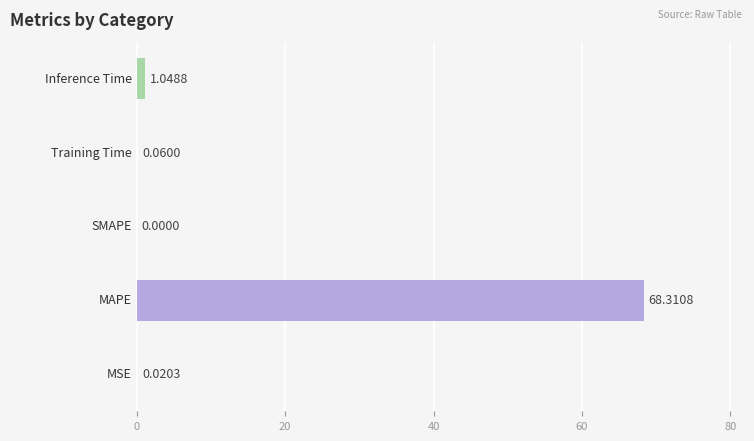

What is the sum of all values?

69.4